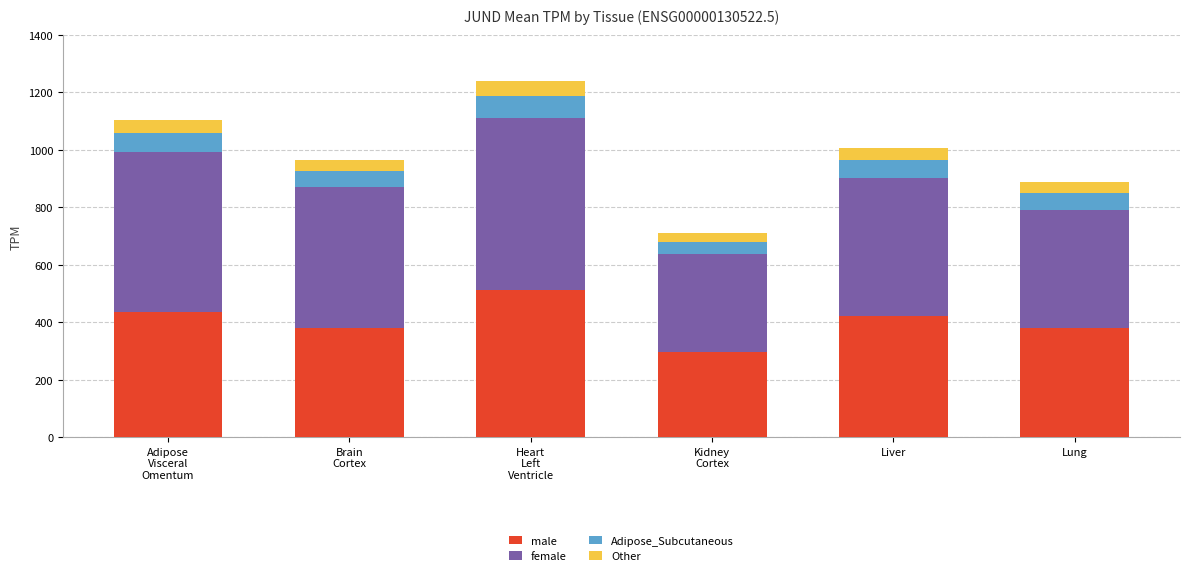

What is the highest value of the male series?

510.7